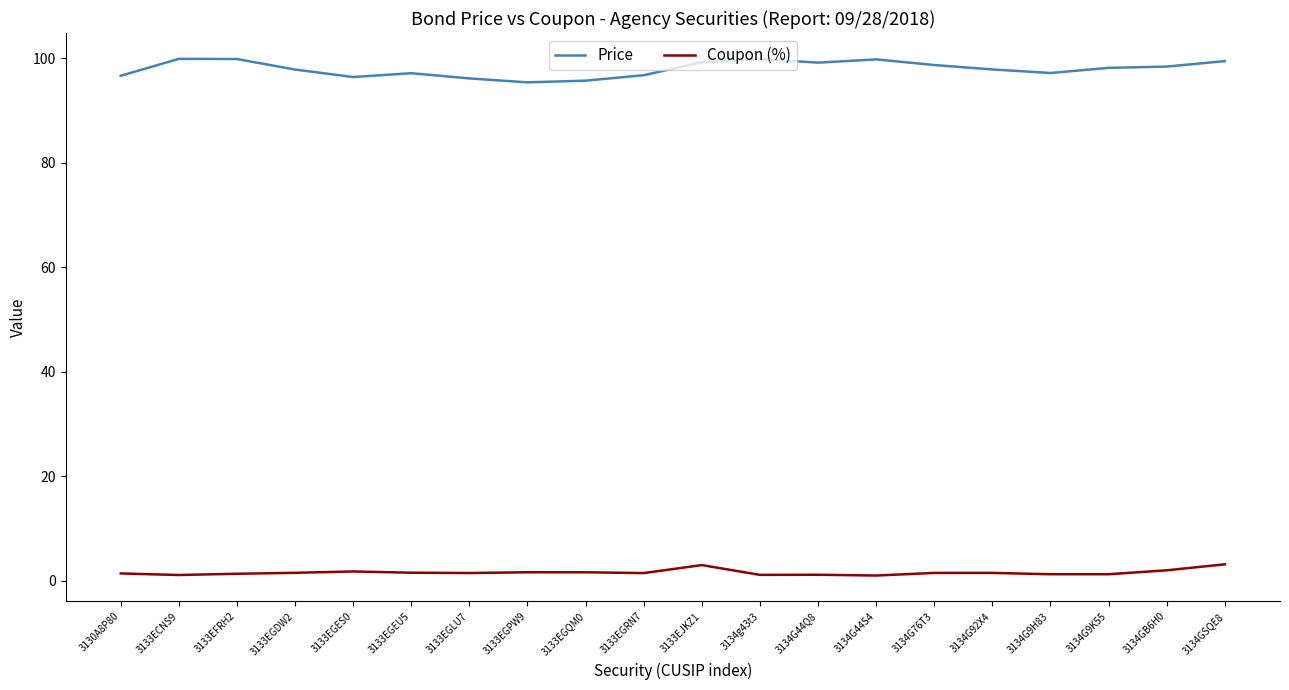

What are all the series names shown in the legend?

Price, Coupon (%)